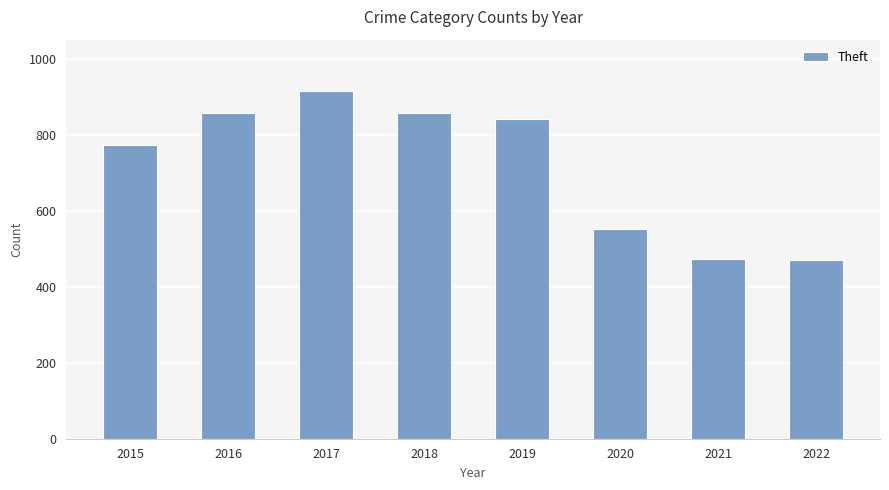

At which label is the value closest to 693?

2015